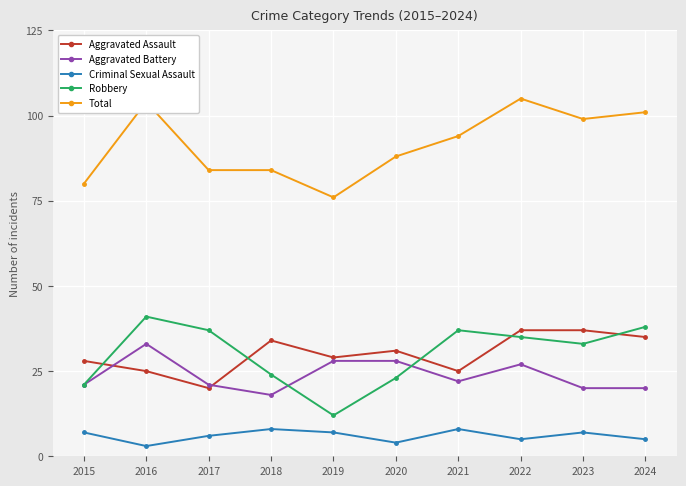

What is the difference between the highest and lowest values at 2022?

100